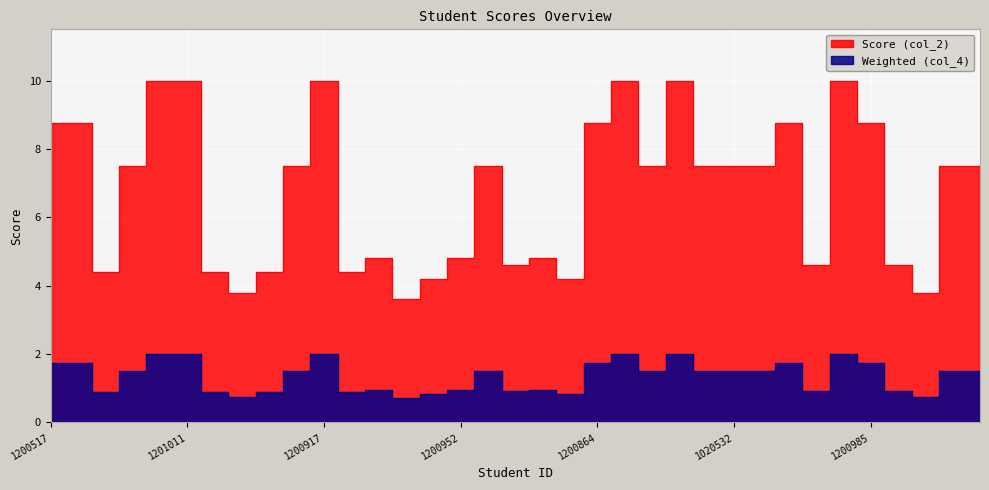

What is the sum of all Weighted (col_4) values?

236.7